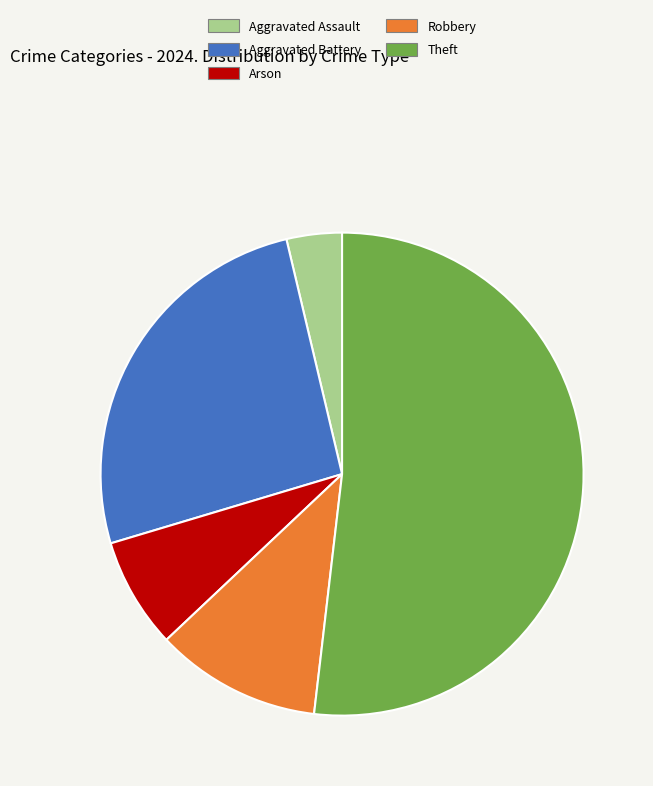

Rank the categories by value from highest to lowest.

Theft, Aggravated Battery, Robbery, Arson, Aggravated Assault